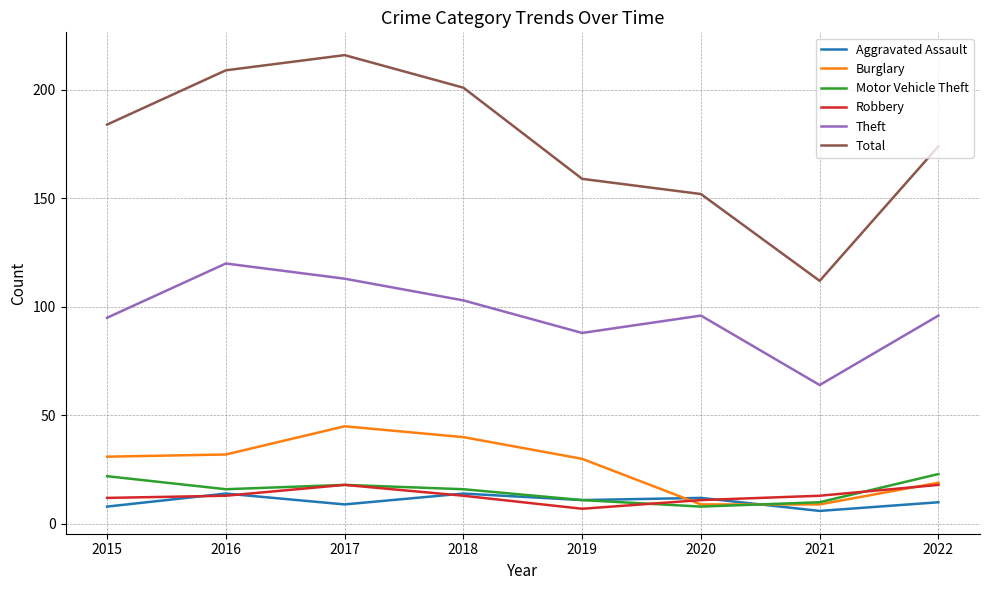

Does the chart have visible grid lines?

Yes